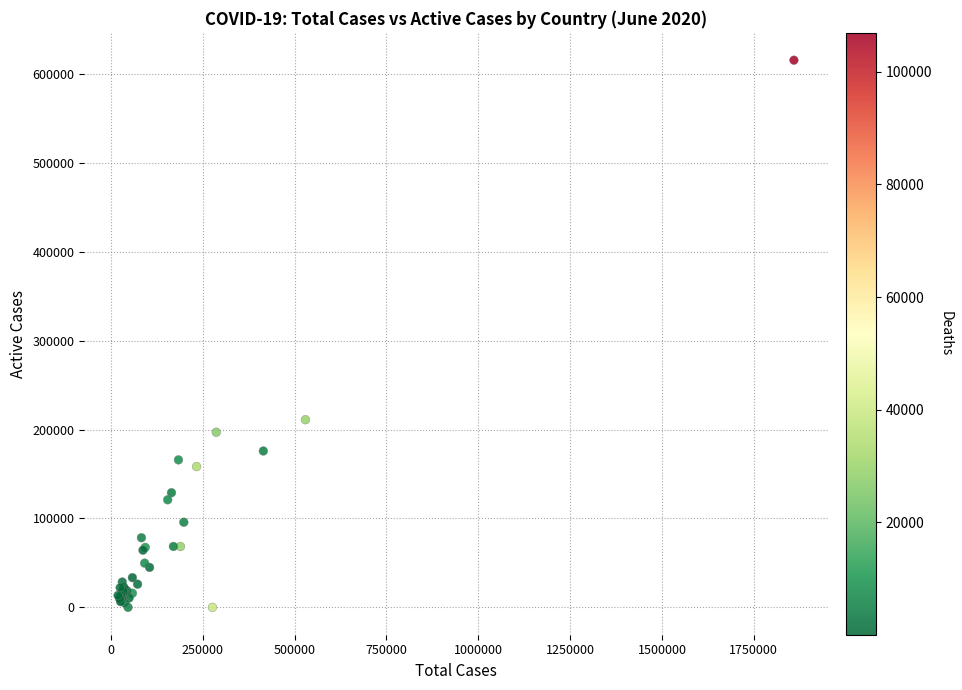

What Y value in the scatter plot is closest to 307708?

211080